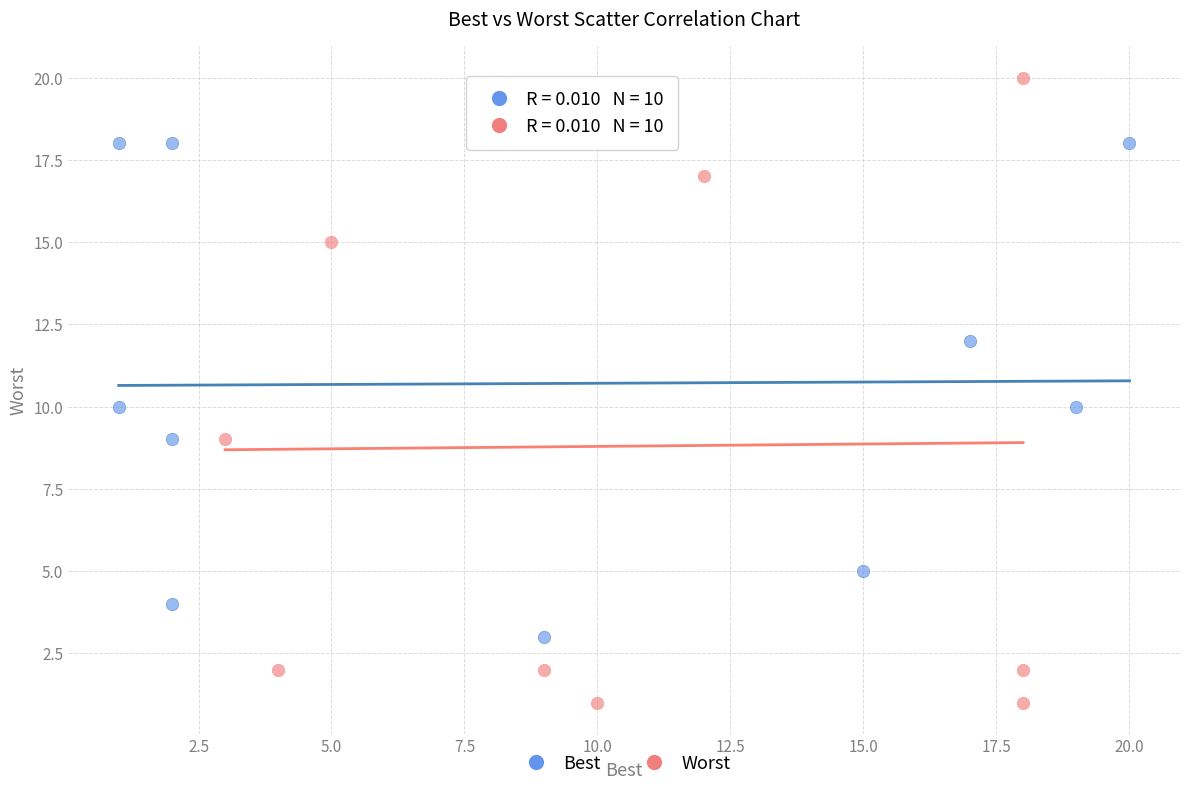

Which series reaches the minimum Y coordinate?

Worst